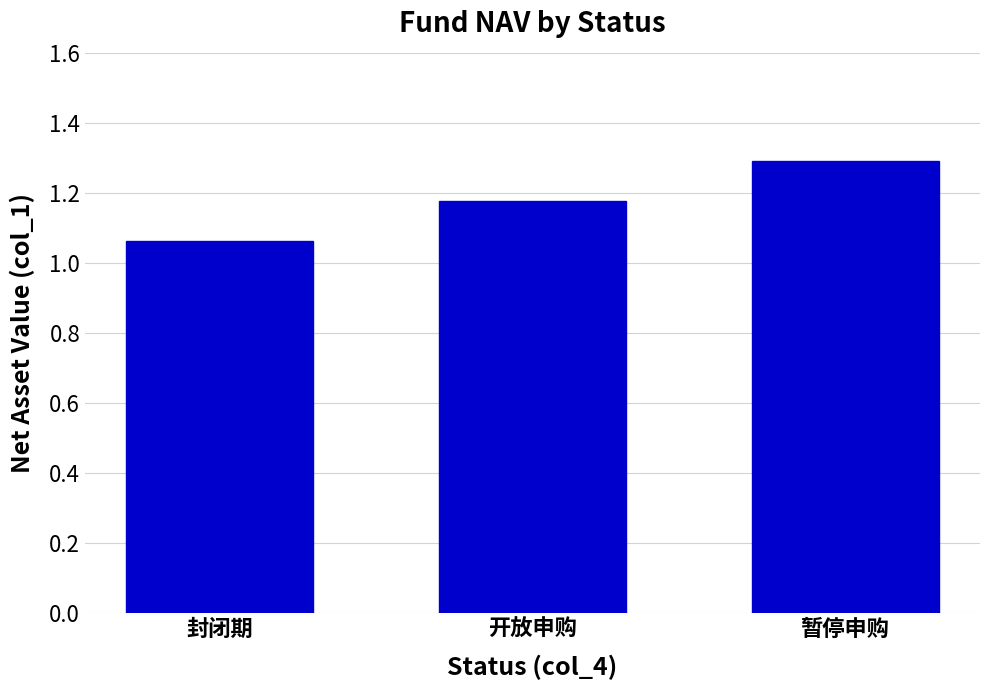

What is the difference between the maximum and minimum values?

0.2